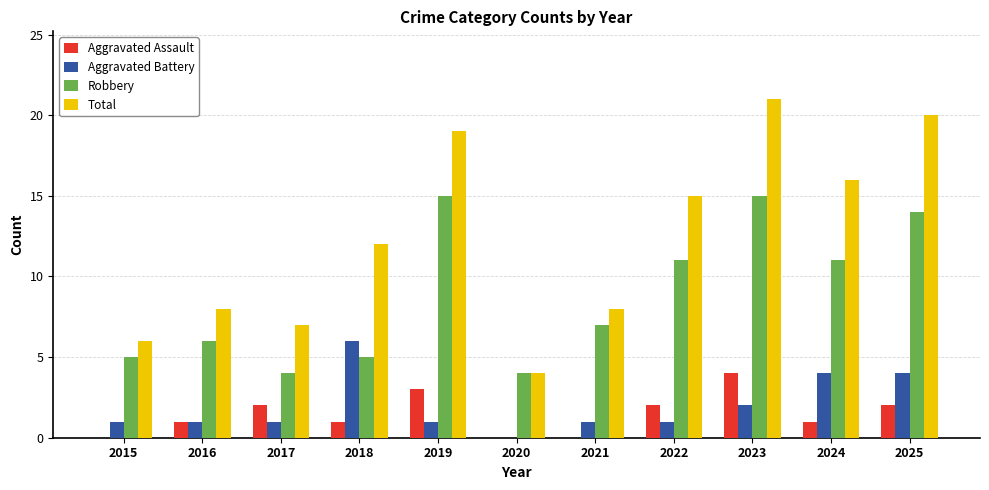

Which series changed the most between 2019 and 2025?

Aggravated Battery